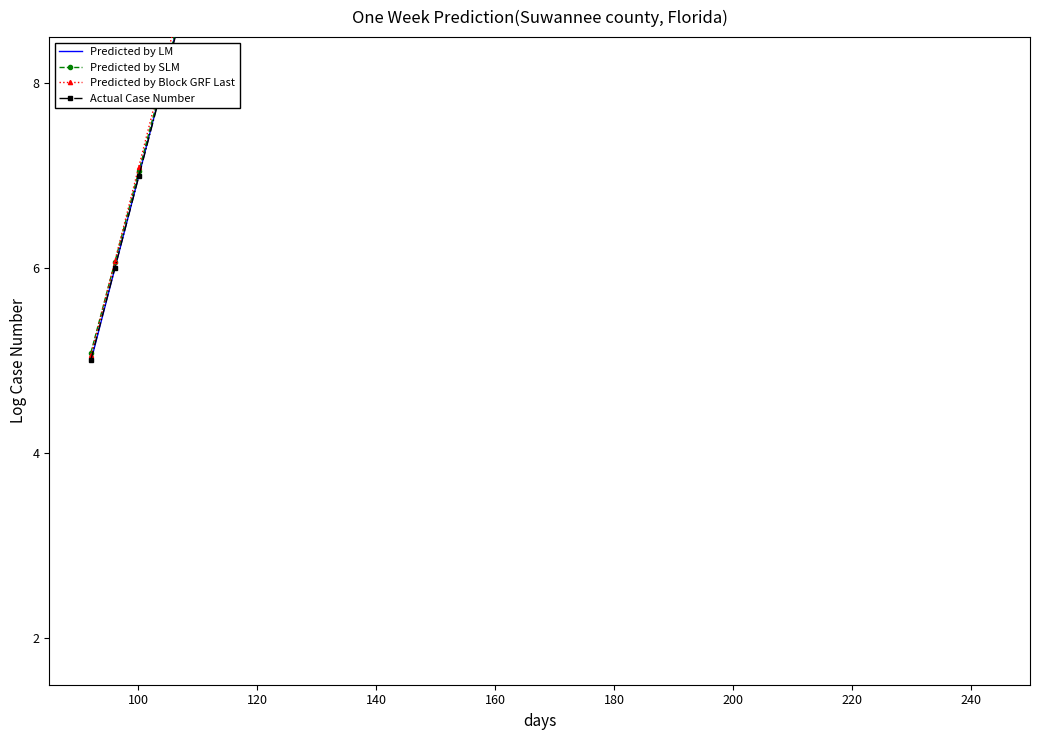

What is the difference between the maximum and minimum values in the Predicted by LM series?

38.0